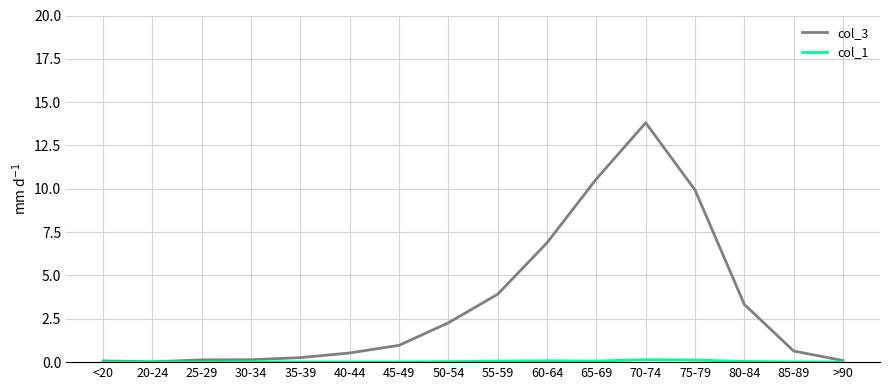

Which series has the widest spread of values?

col_3